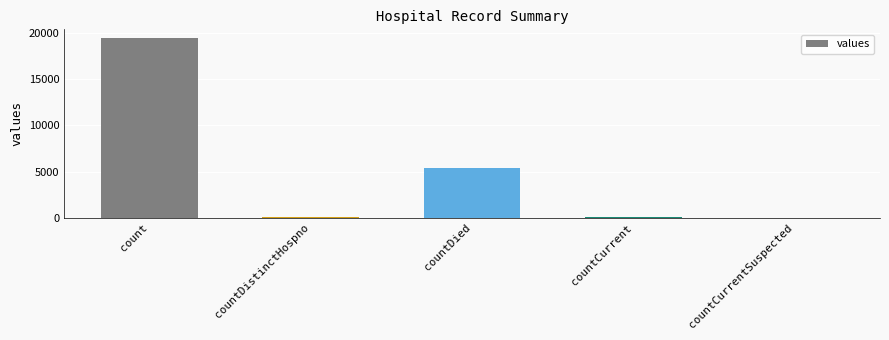

Which category has the highest value across all series?

count